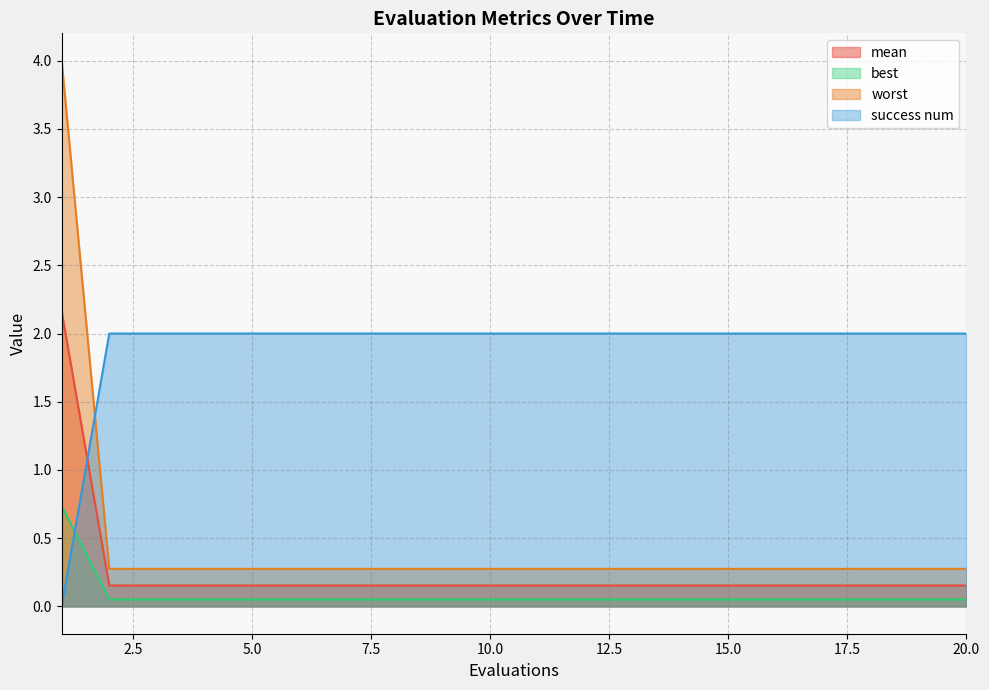

What is the total value across all series at 8?

2.5